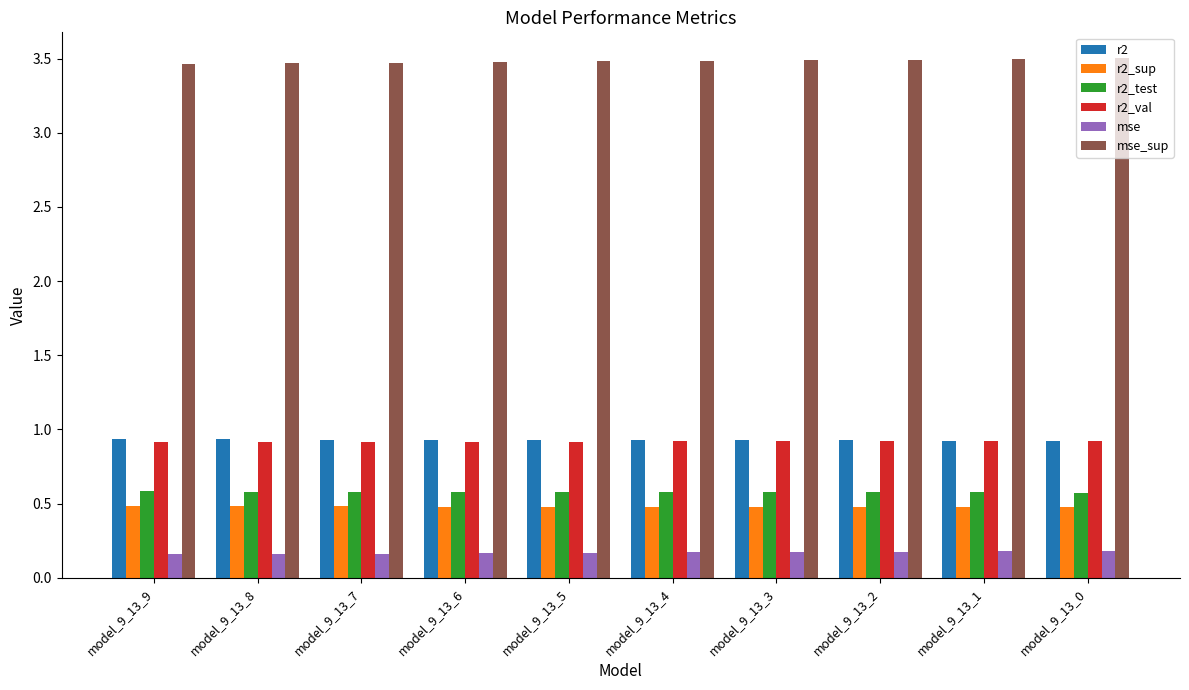

Which series has the largest total across all categories?

mse_sup